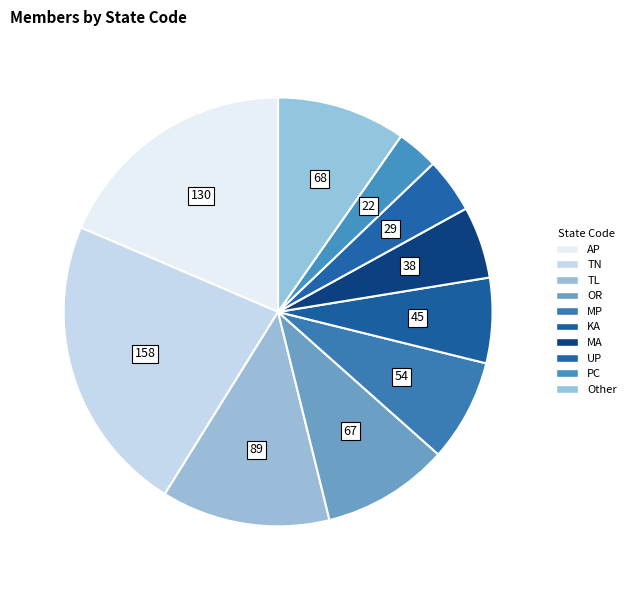

Between MP and PC, which is larger?

MP